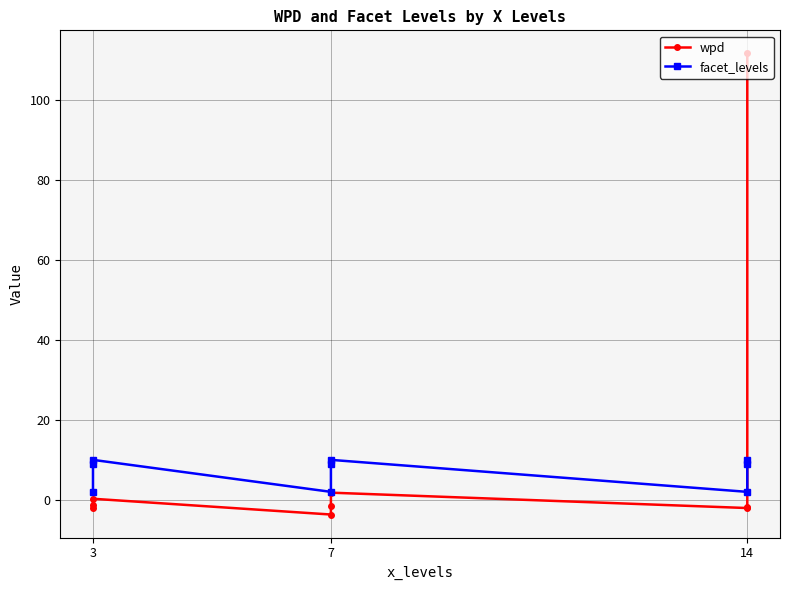

Reading left to right, extract all data points from this chart.

wpd: -2.1	-1.3	0.3	-3.7	-1.4	1.8	-2.0	-1.9	111.6
facet_levels: 2.0	9.0	10.0	2.0	9.0	10.0	2.0	9.0	10.0